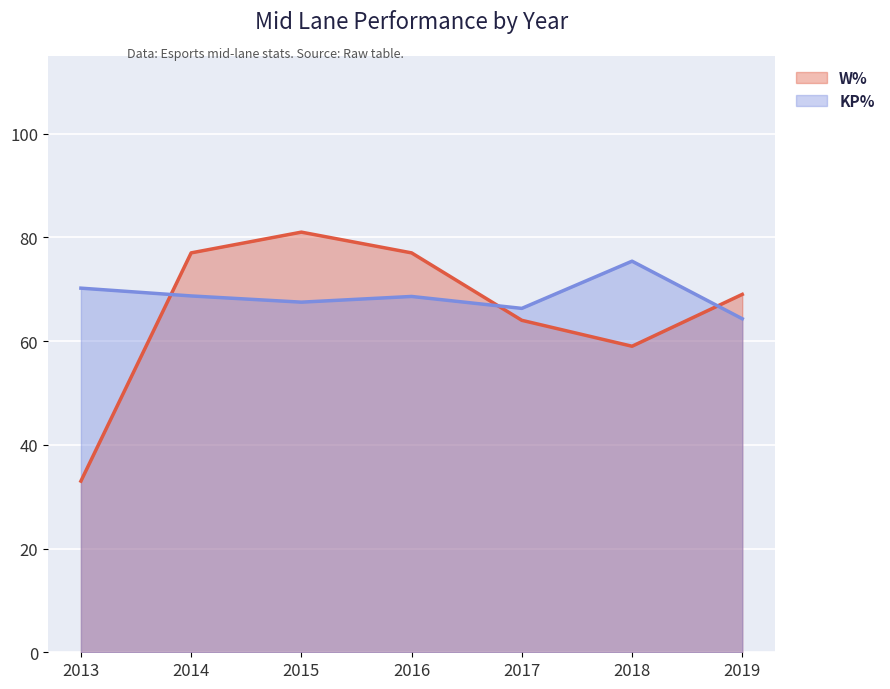

What value does the KP% series have at 2013?

70.2